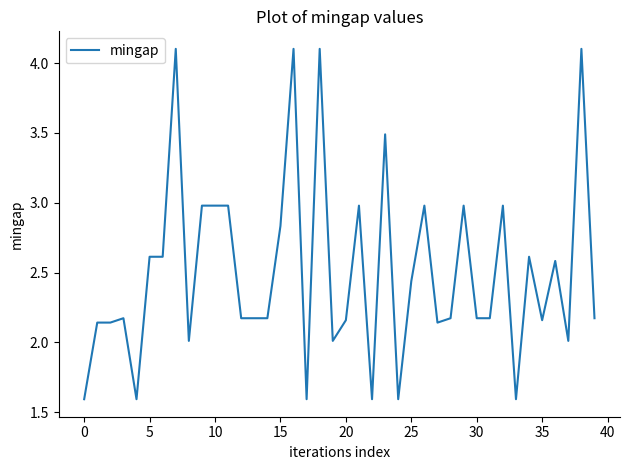

What is the minimum value shown in the chart?

1.6